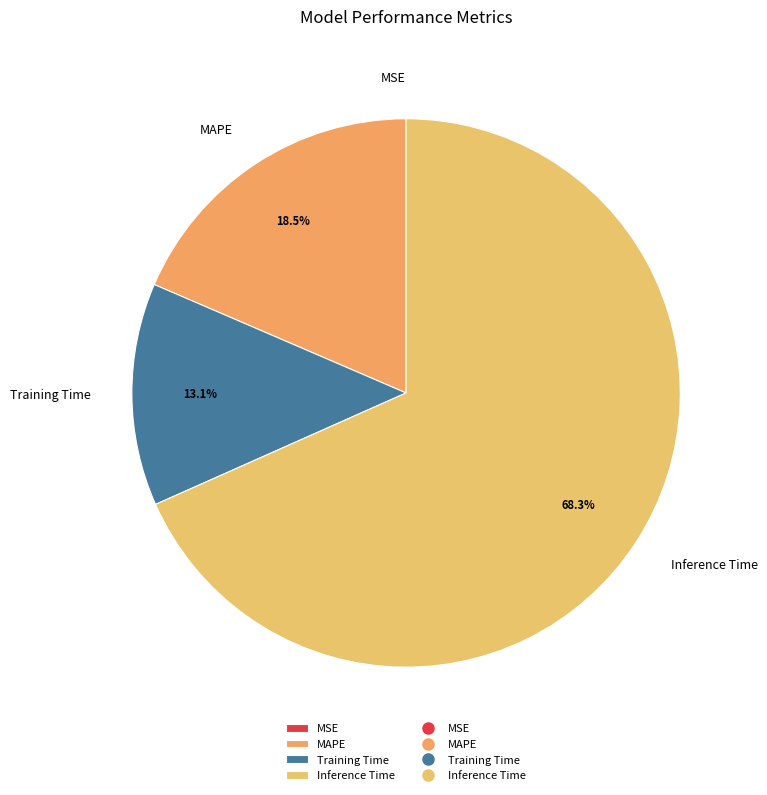

Which category has the biggest portion of the pie?

Inference Time